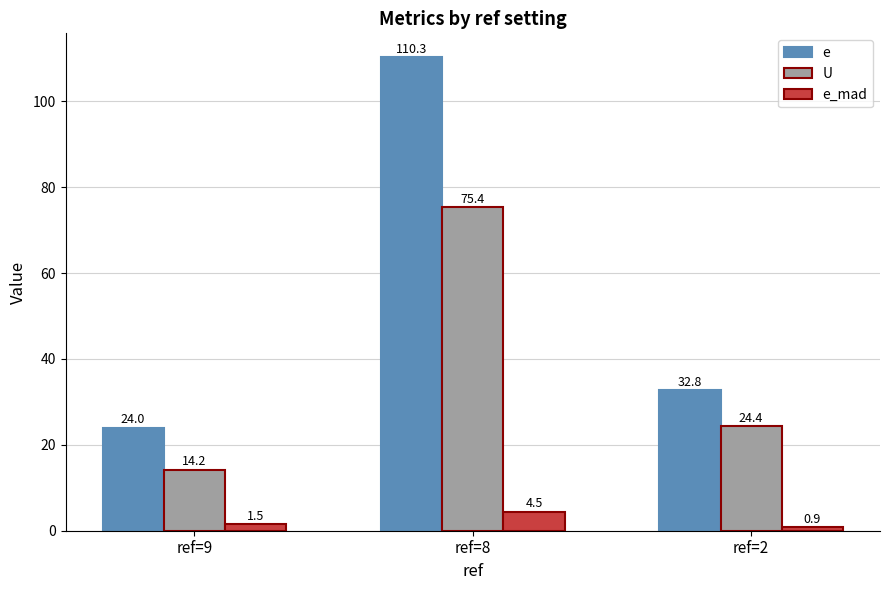

What are all the series names shown in the legend?

e, U, e_mad